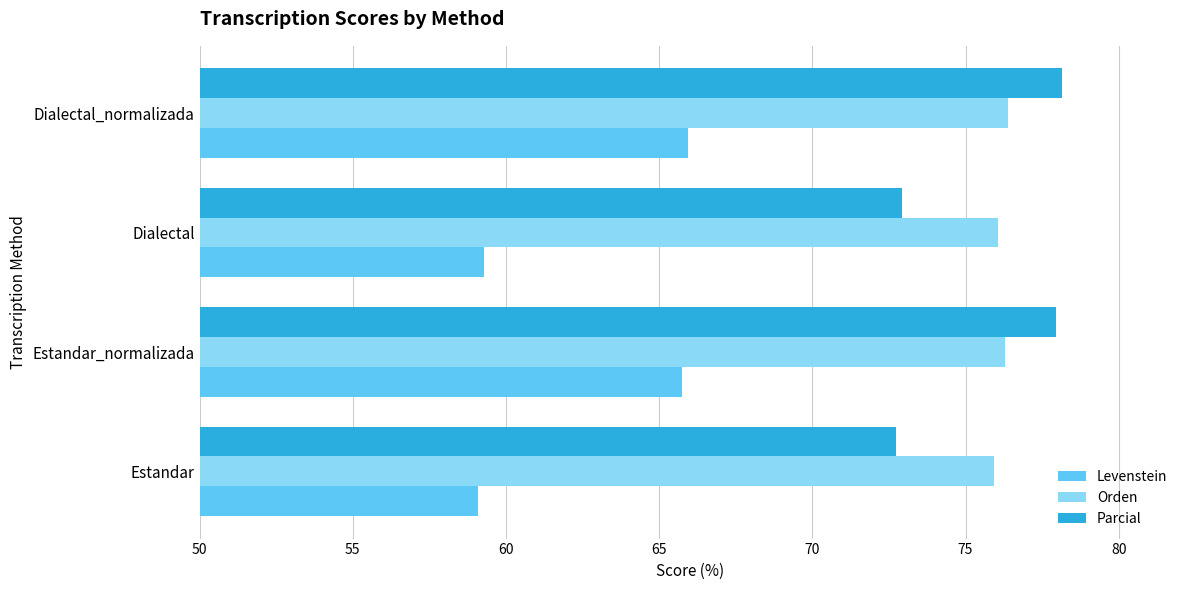

Is the value of Orden at Dialectal_normalizada greater than the value of Parcial at Estandar?

Yes